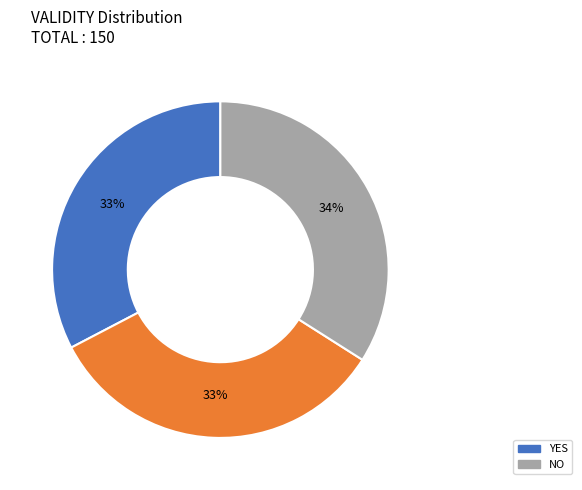

To the nearest percent, what is the difference between the largest and smallest slice percentages?

1%